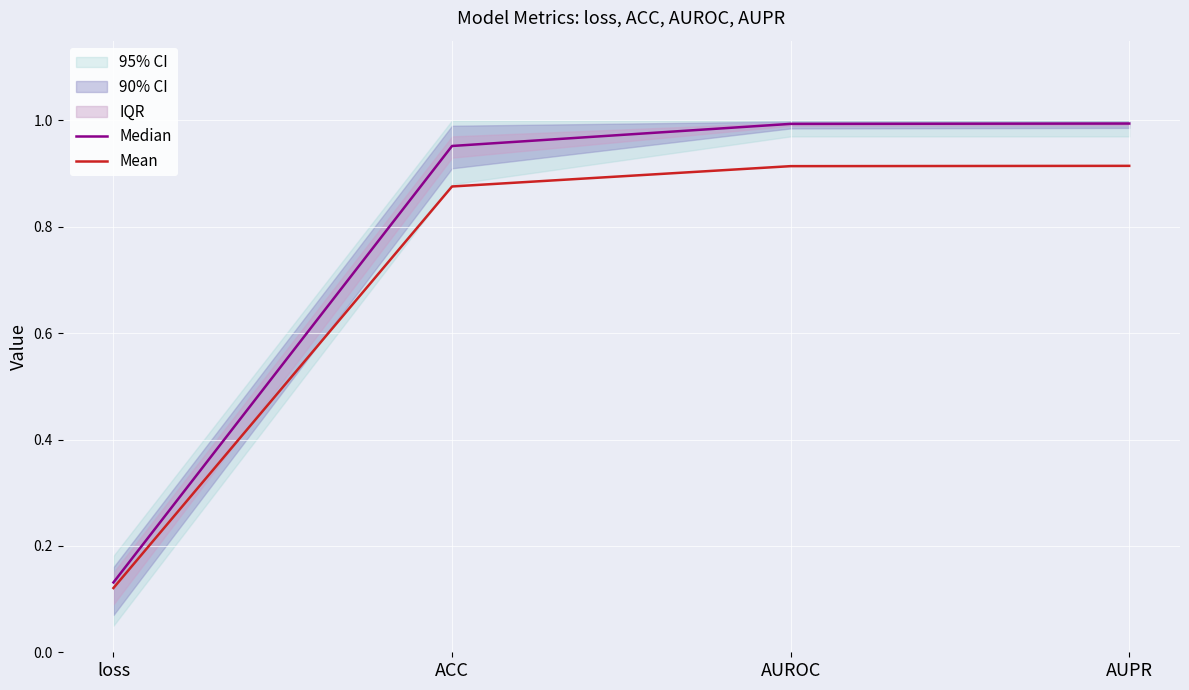

At which label is Median closest to 0?

loss